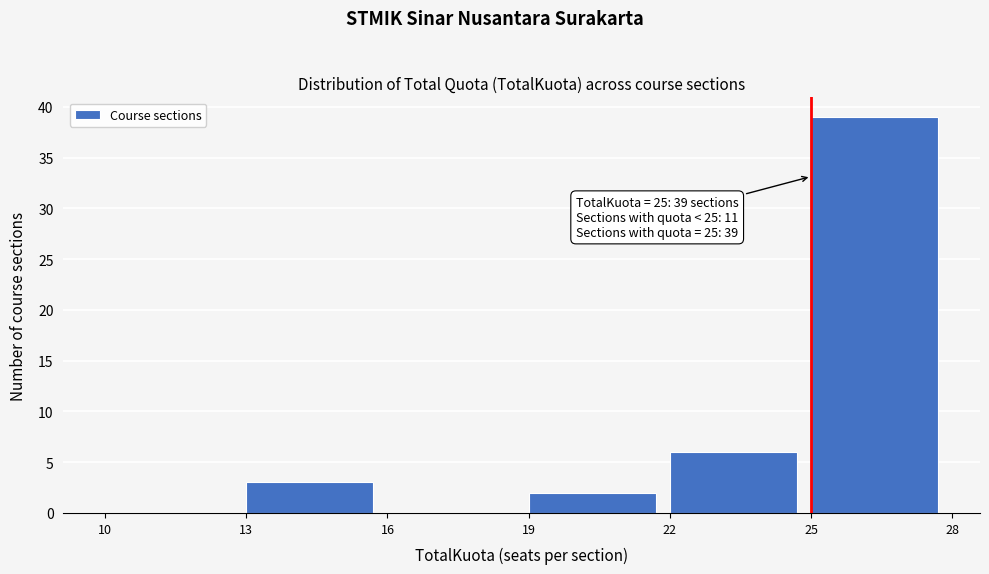

Which range on the x-axis has the tallest bar?

25 to 28